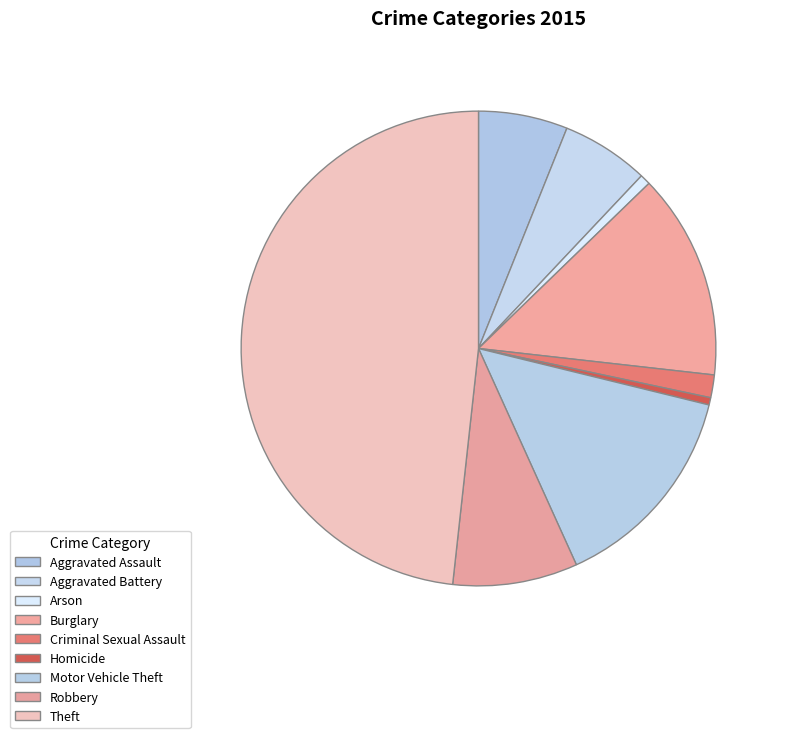

Rank the categories by value from highest to lowest.

Theft, Motor Vehicle Theft, Burglary, Robbery, Aggravated Assault, Aggravated Battery, Criminal Sexual Assault, Arson, Homicide